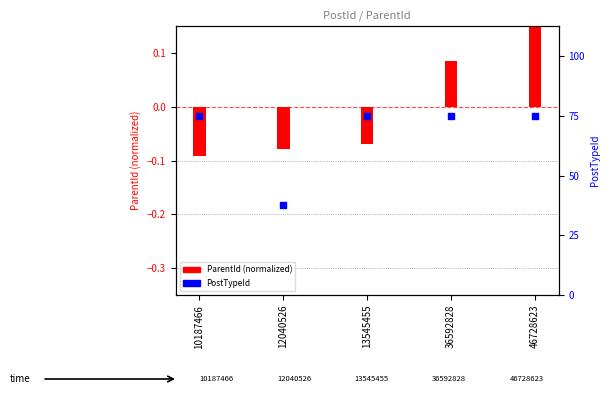

Which series reaches the minimum Y coordinate?

ParentId (normalized)